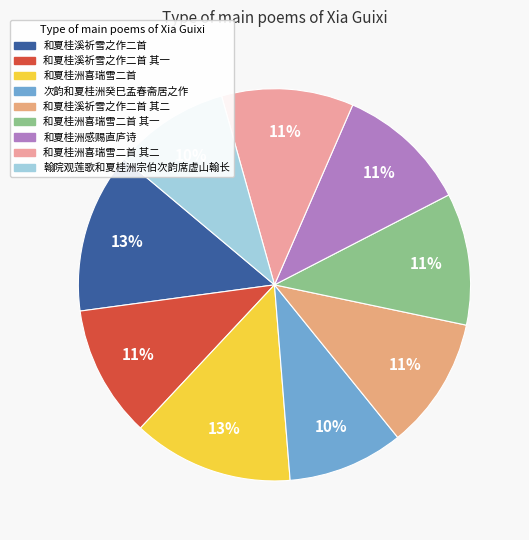

Count the number of slices in the pie.

9